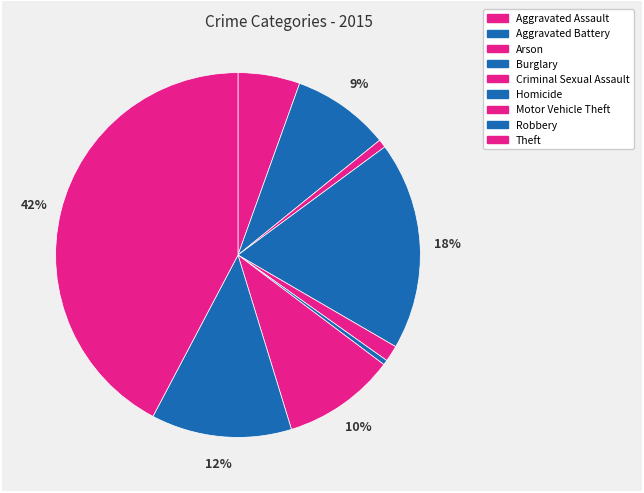

Count the number of slices in the pie.

9